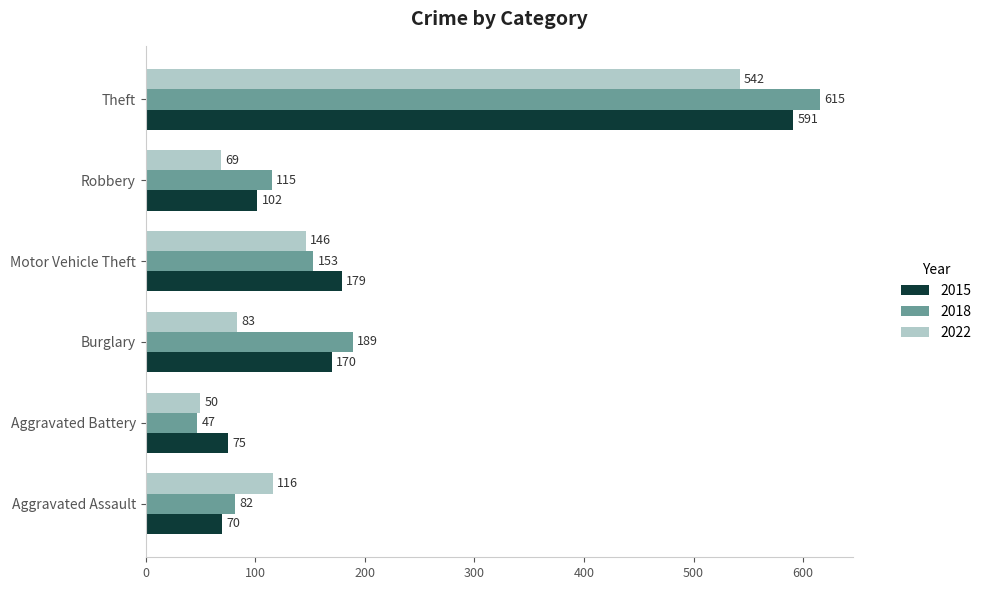

What is the minimum value for 2018?

47